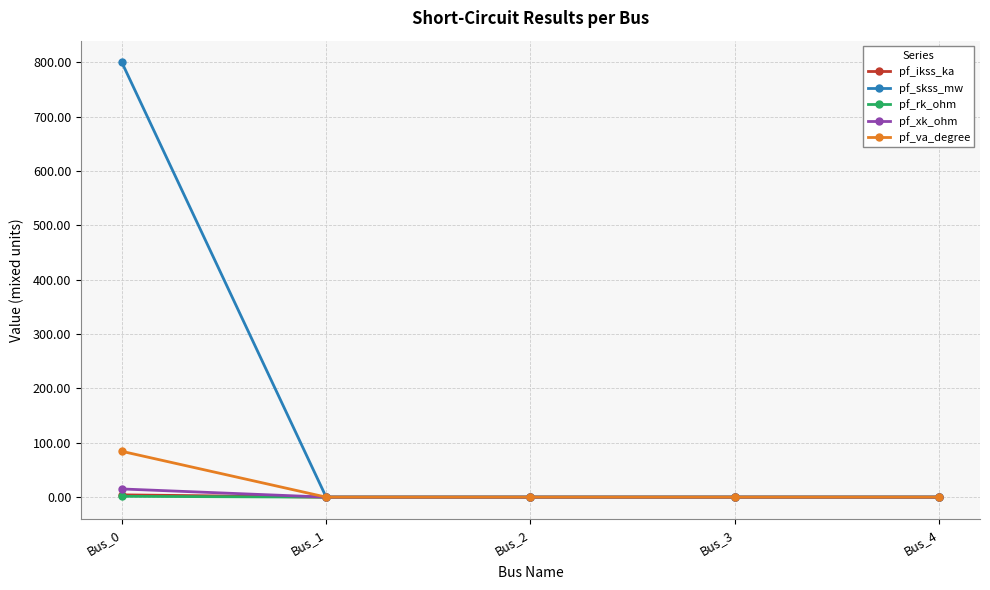

How many values in the pf_skss_mw series exceed 0?

1